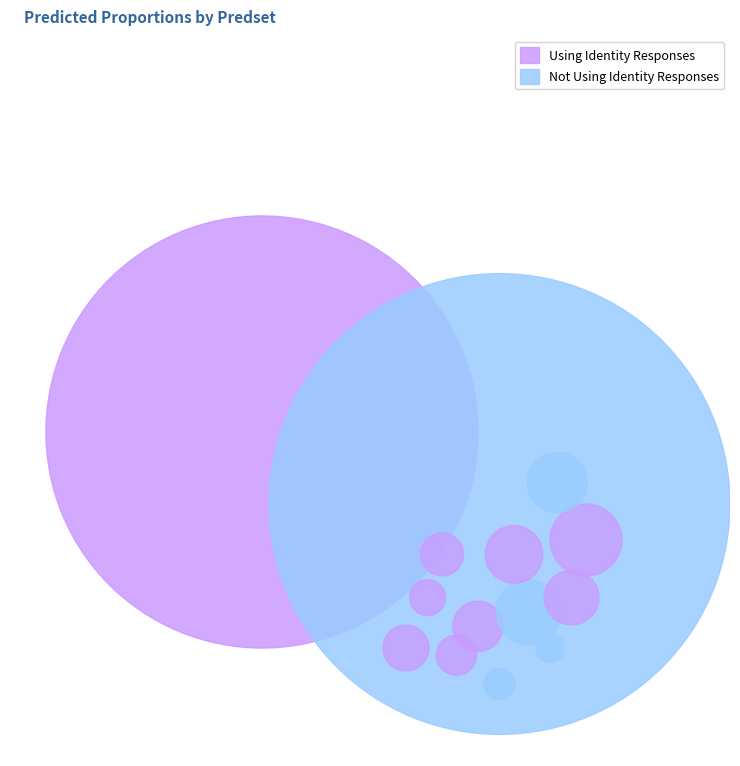

Is it true that 2 is 40% of the pie?

True